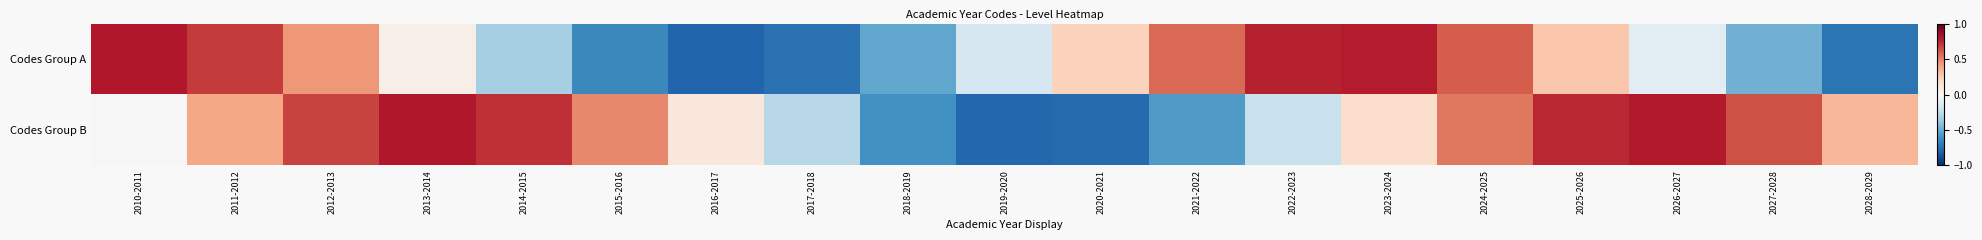

At how many categories does at least one series exceed 0?

16